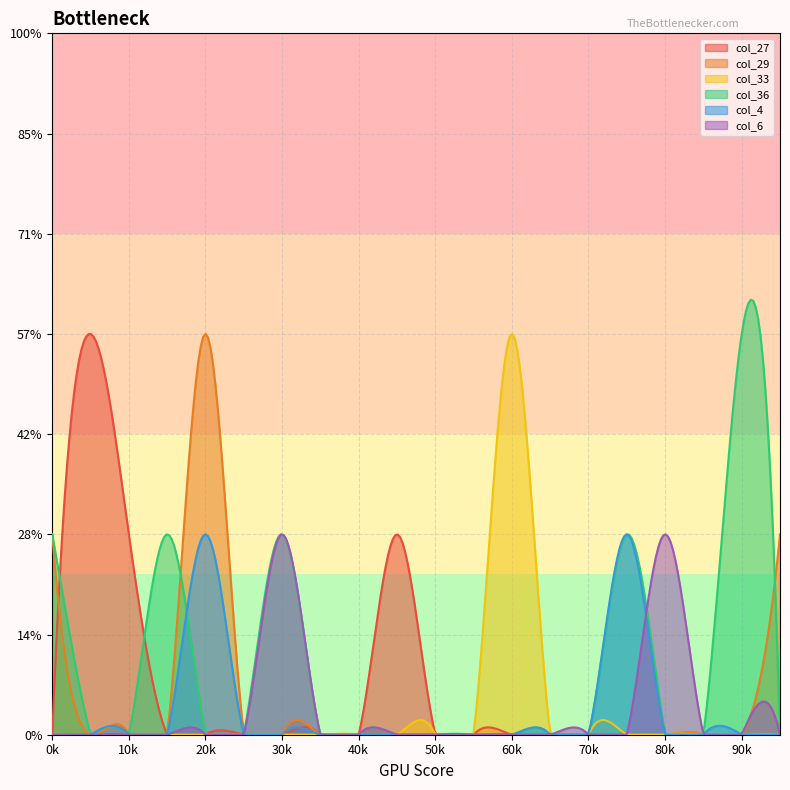

Between 1 and 7, which series saw the biggest shift?

col_27